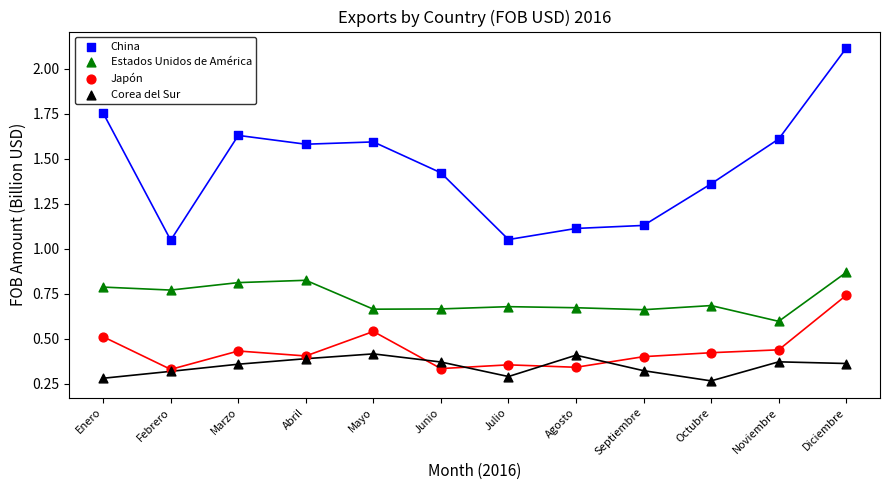

Which series has the widest spread of Y values?

China